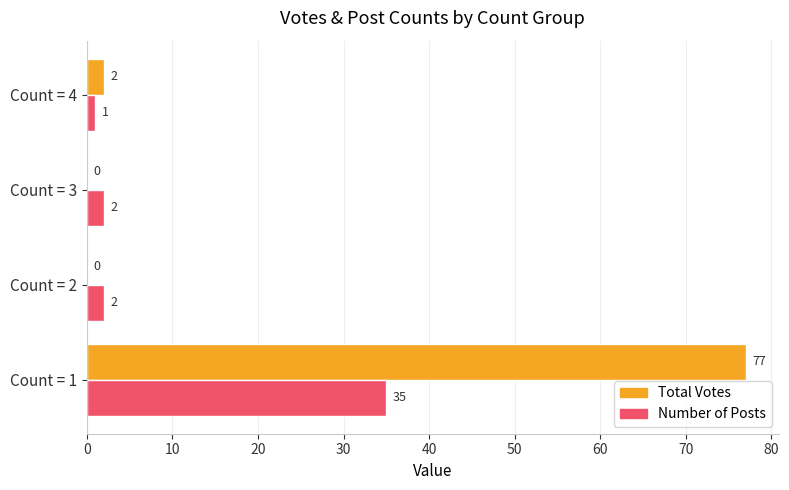

True or false: Number of Posts has a value of 35 at Count = 1.

True